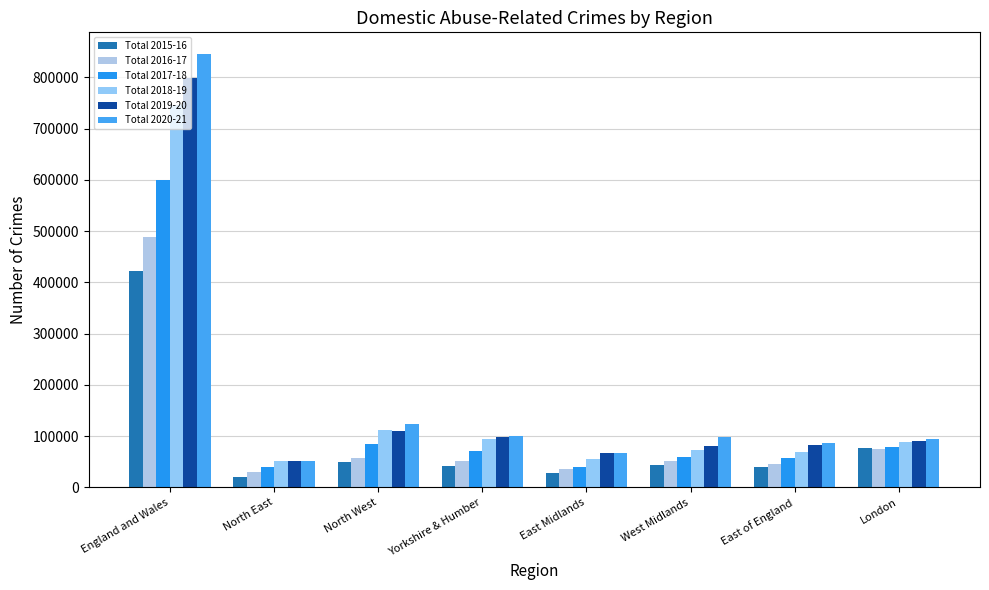

Reading left to right, extract all data points from this chart.

Total 2015-16: England and Wales=421185	North East=20396	North West=49189	Yorkshire & Humber=40955	East Midlands=28563	West Midlands=43203	East of England=39318	London=76133
Total 2016-17: England and Wales=488049	North East=28824	North West=56549	Yorkshire & Humber=52148	East Midlands=34888	West Midlands=51364	East of England=44693	London=75313
Total 2017-18: England and Wales=599549	North East=38874	North West=84526	Yorkshire & Humber=70857	East Midlands=39321	West Midlands=58405	East of England=56599	London=79209
Total 2018-19: England and Wales=746219	North East=51604	North West=111670	Yorkshire & Humber=94499	East Midlands=54615	West Midlands=71827	East of England=68905	London=88413
Total 2019-20: England and Wales=798607	North East=50513	North West=110432	Yorkshire & Humber=98756	East Midlands=66611	West Midlands=80597	East of England=82095	London=90007
Total 2020-21: England and Wales=845734	North East=51471	North West=123650	Yorkshire & Humber=99526	East Midlands=67318	West Midlands=98185	East of England=86091	London=94457